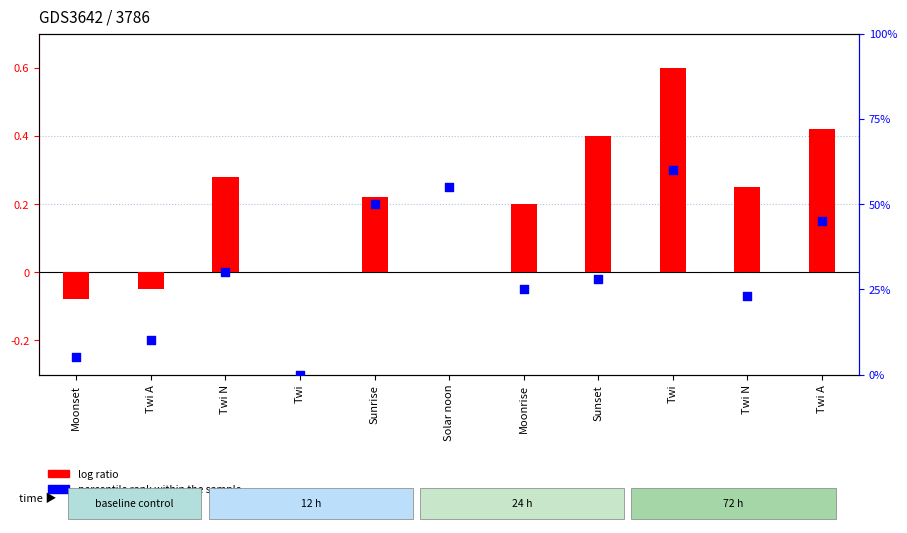

Is the value of percentile rank within the sample at Moonset greater than the value of log ratio at Moonrise?

Yes